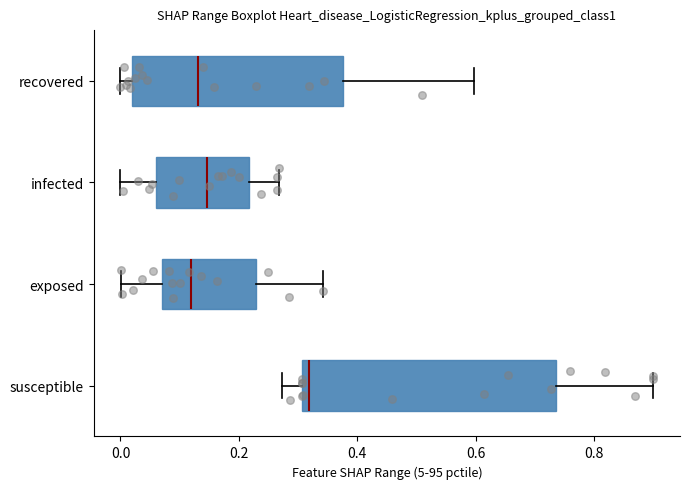

Comparing the boxes themselves (not the whiskers), which one is the widest?

susceptible